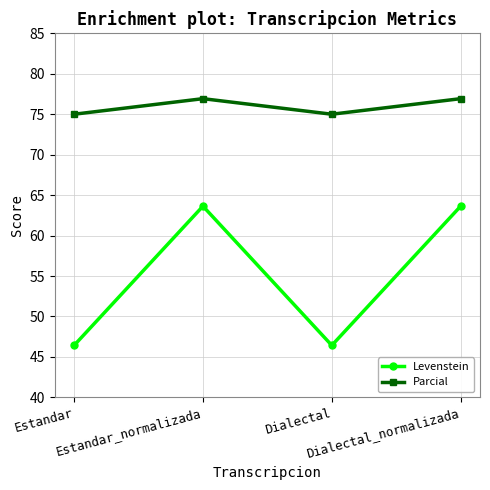

How many interior local peaks does the Levenstein series have?

1